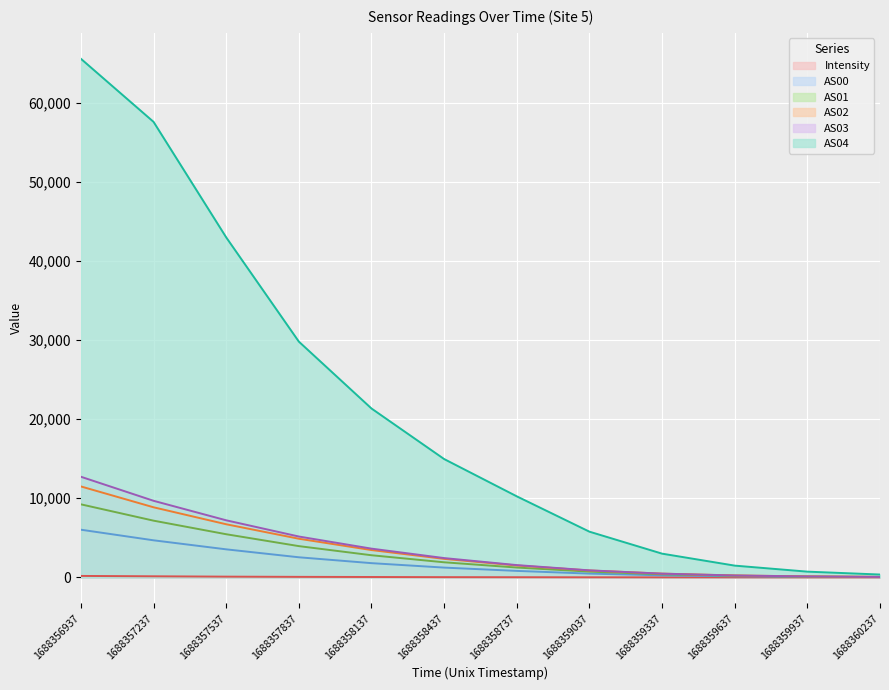

How many distinct data groups are displayed?

6